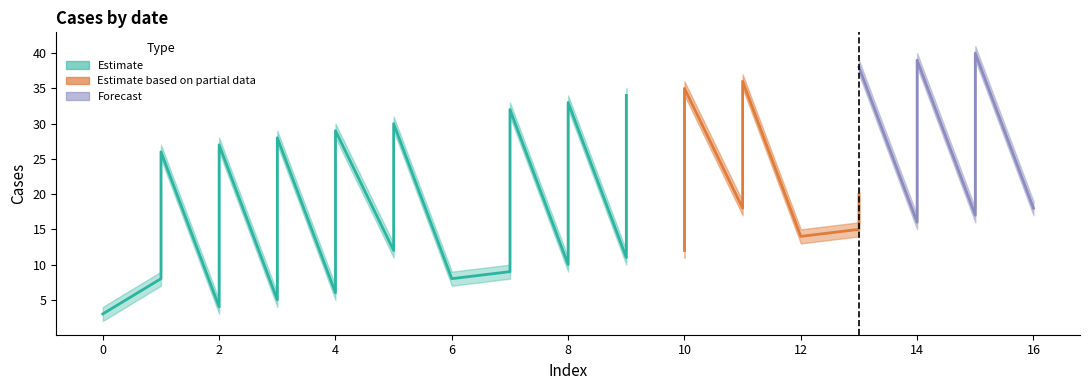

At which category does lower reach its first local peak?

2